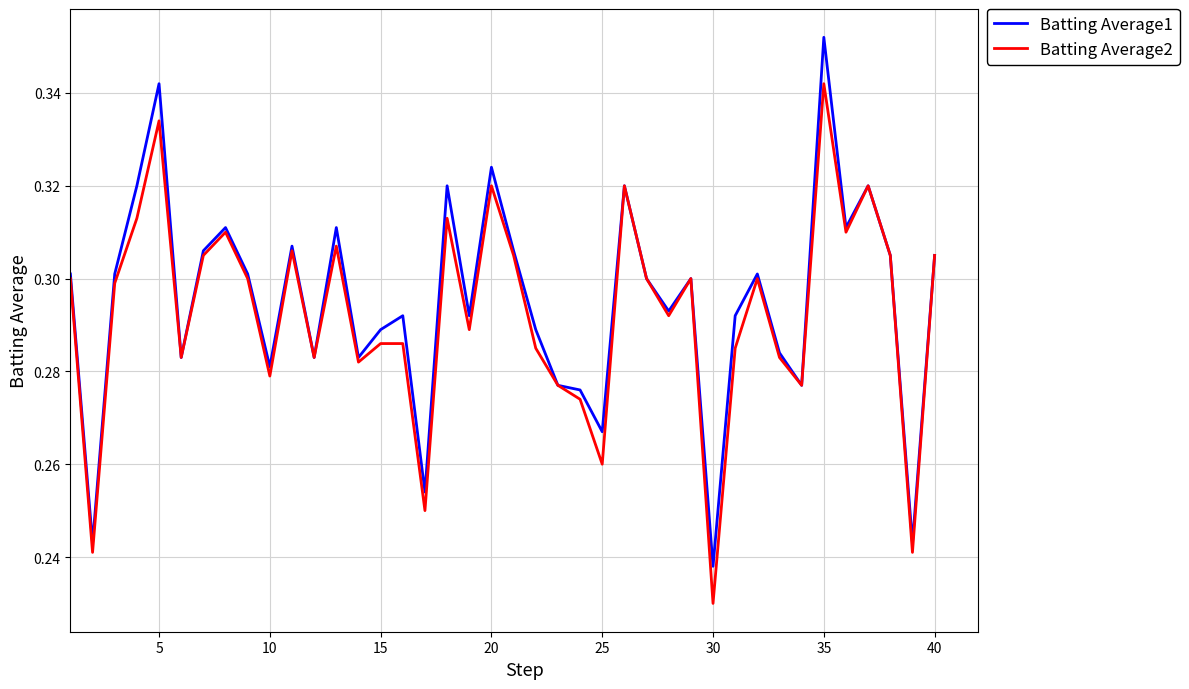

Rank the series by their maximum value, from lowest to highest.

Batting Average2, Batting Average1